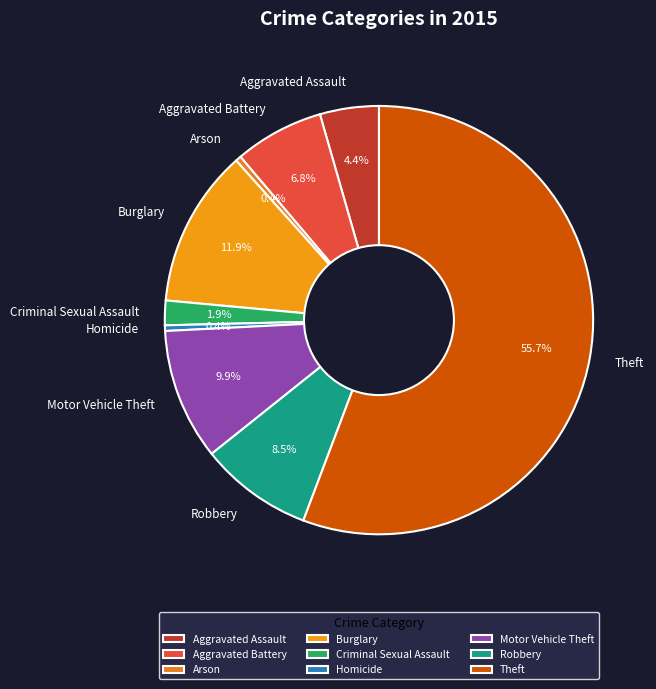

Does Theft account for over 50% of the chart?

Yes